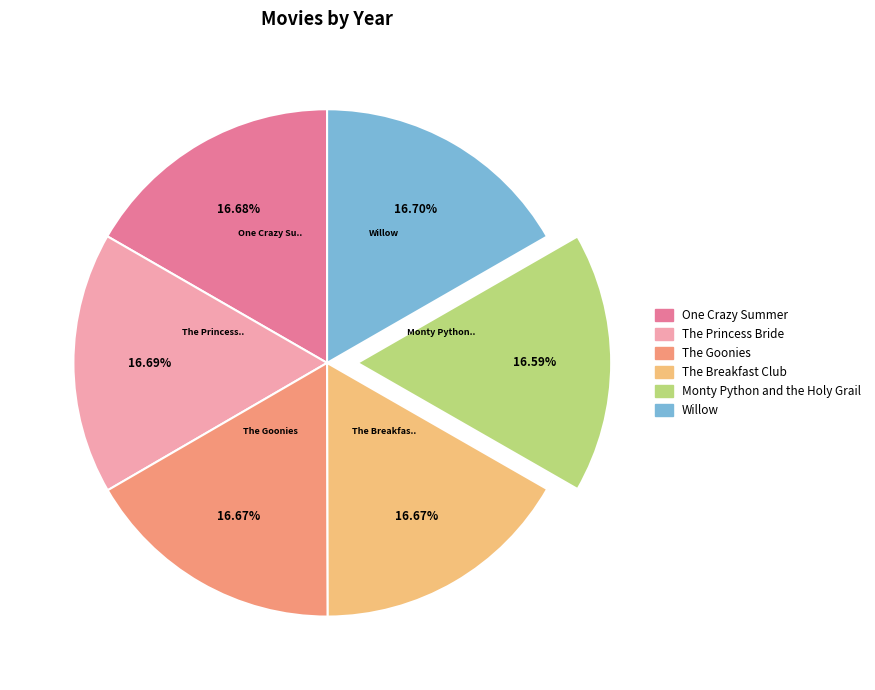

Count the number of slices in the pie.

6